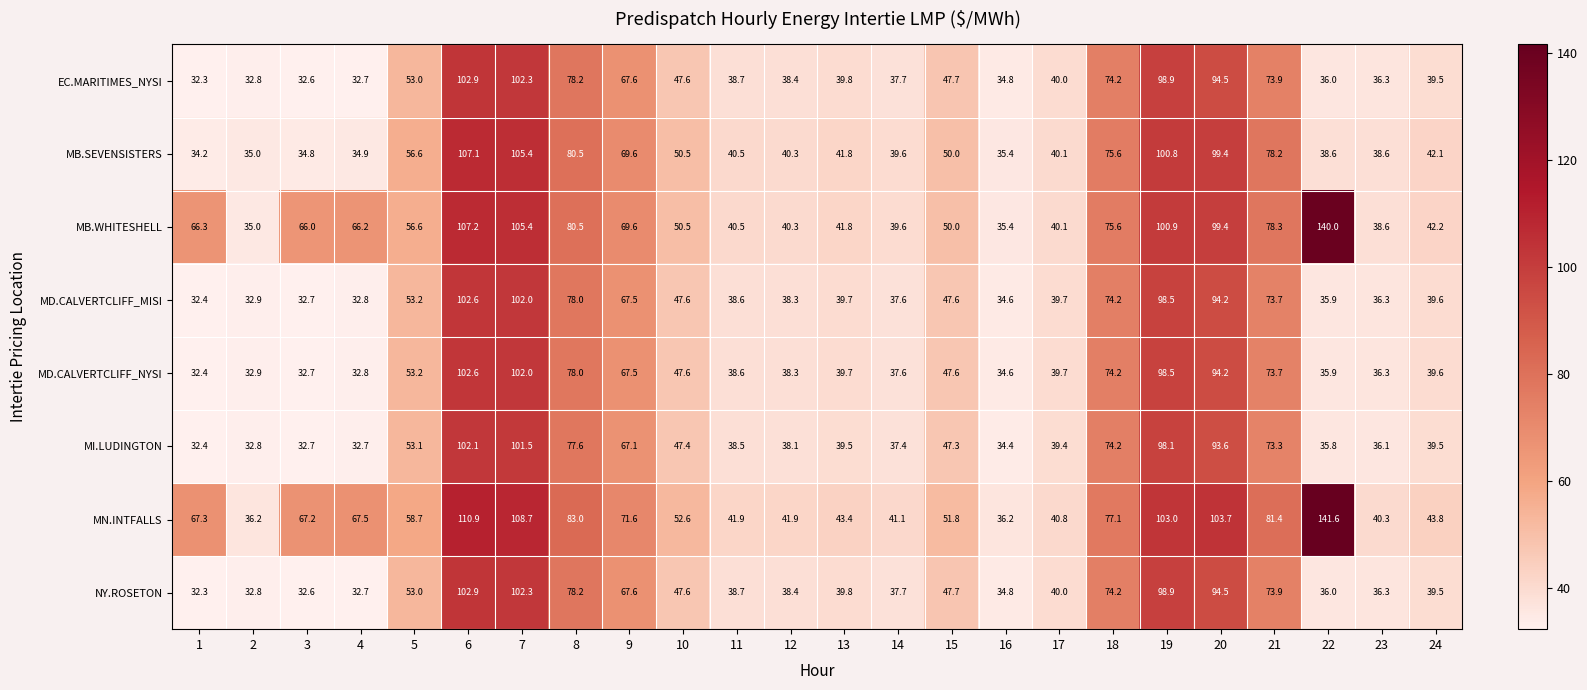

What is the approximate value of MB.WHITESHELL at 12?

40.3